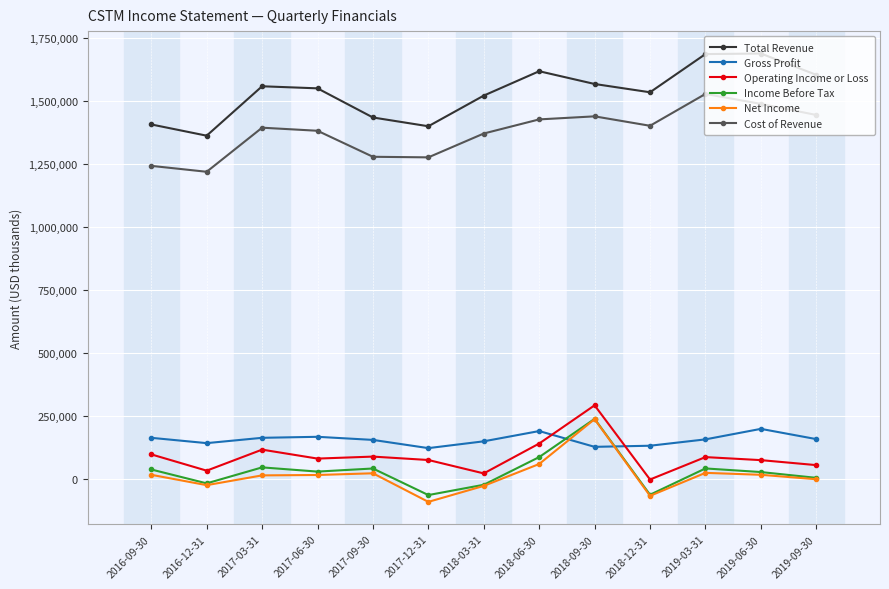

In Total Revenue, how many points are lower than both neighbors (excluding endpoints)?

3